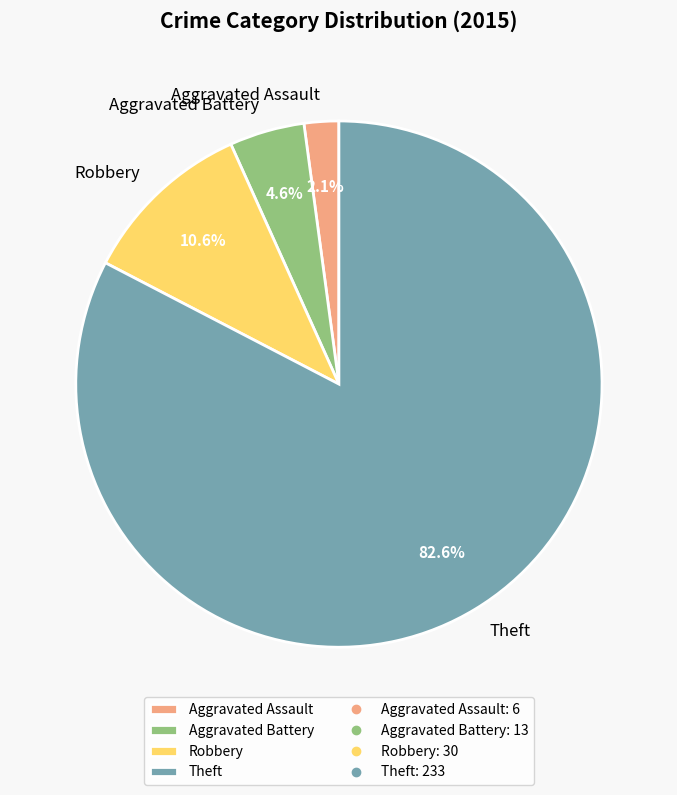

Which has a higher value, Theft or Aggravated Assault?

Theft